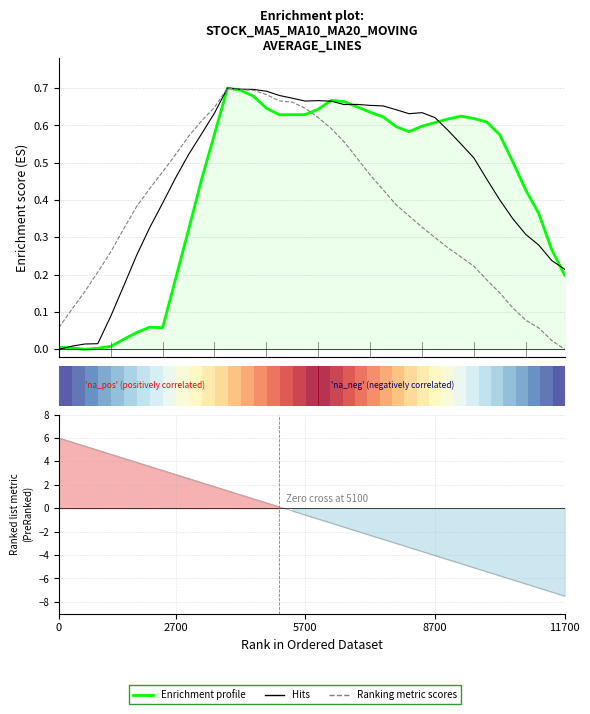

True or false: ma5 has more than 1 interior local peaks.

True